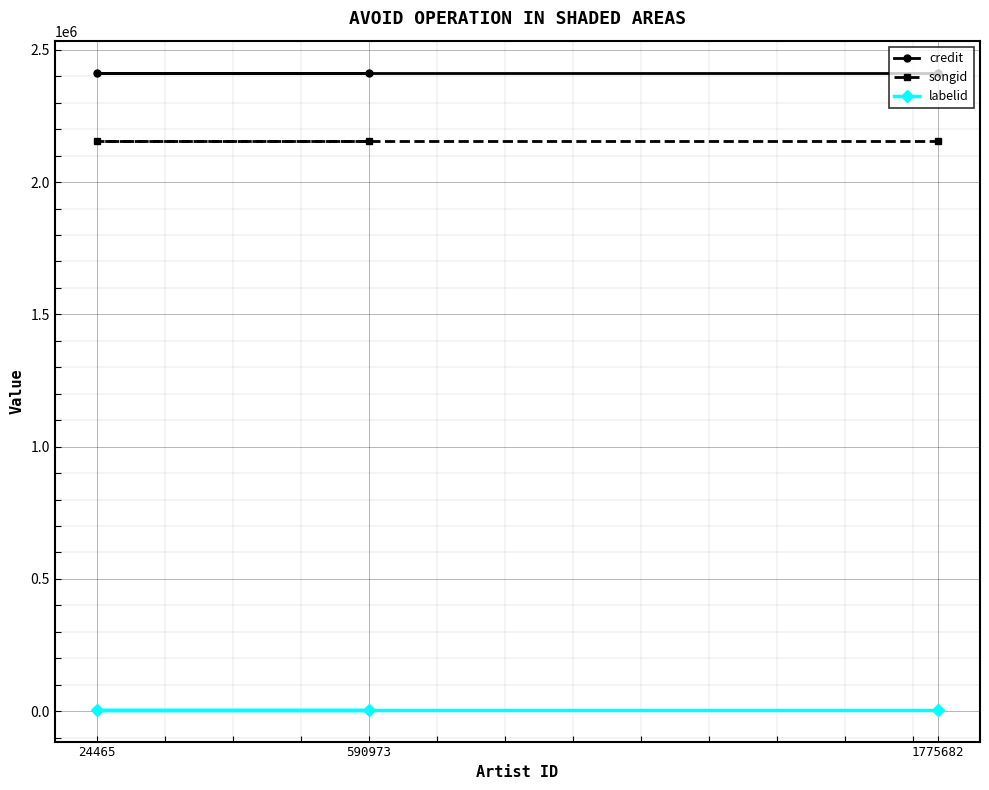

What is the total value across all series at 24465?

4575196